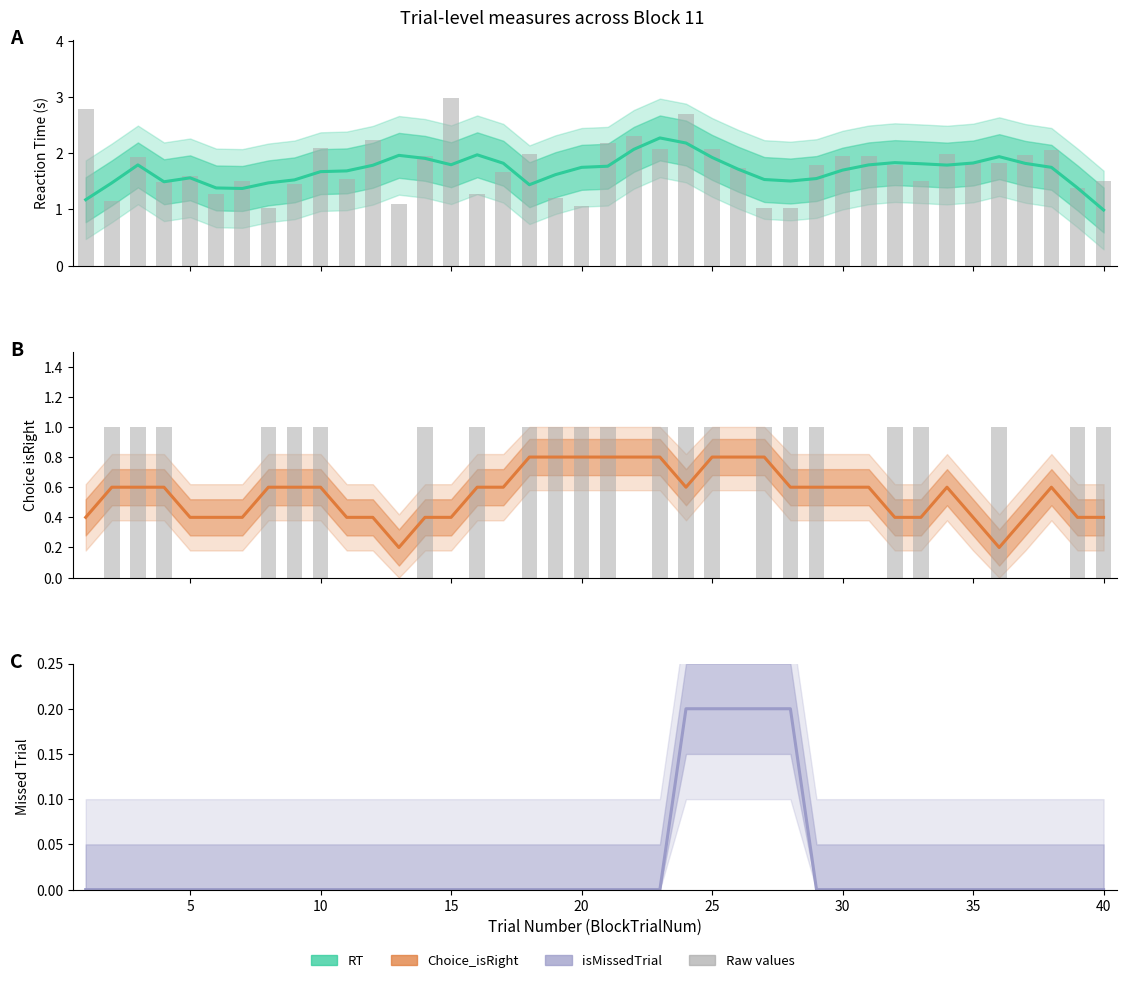

How many bars are there in each group?

5